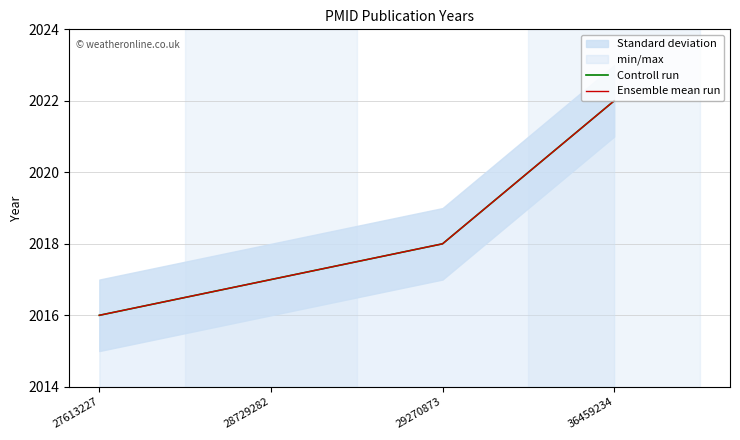

Rank the series by their maximum value, from highest to lowest.

Controll run, Ensemble mean run